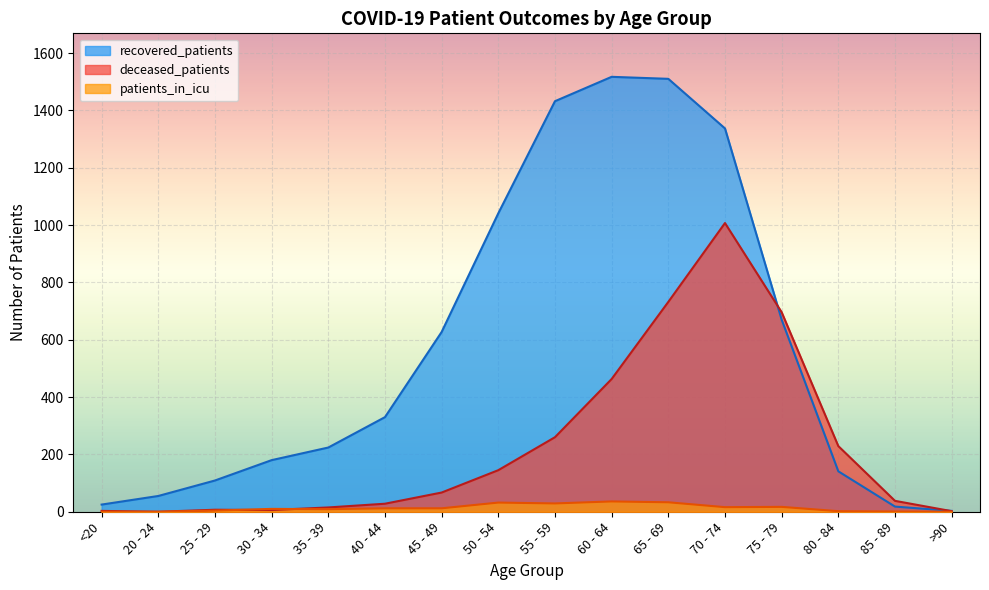

At which label is patients_in_icu closest to 18?

75 - 79